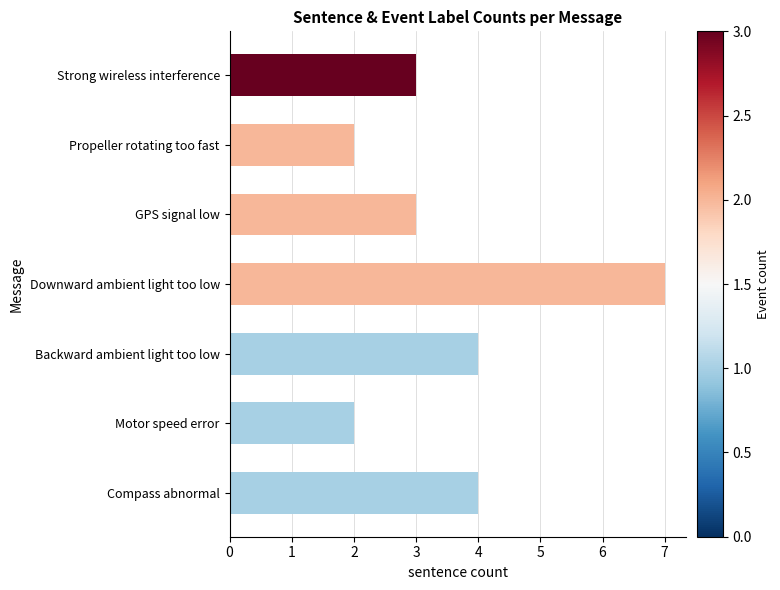

Are the bars horizontal?

Yes